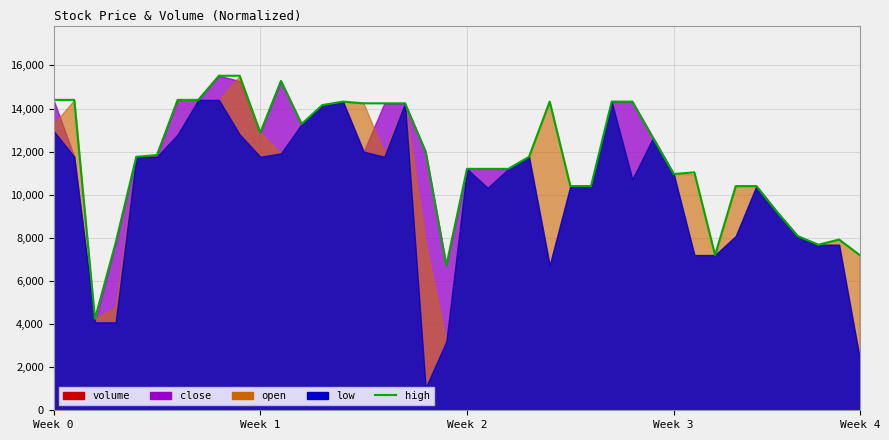

Which label corresponds to the smallest value in the chart?

Week 2